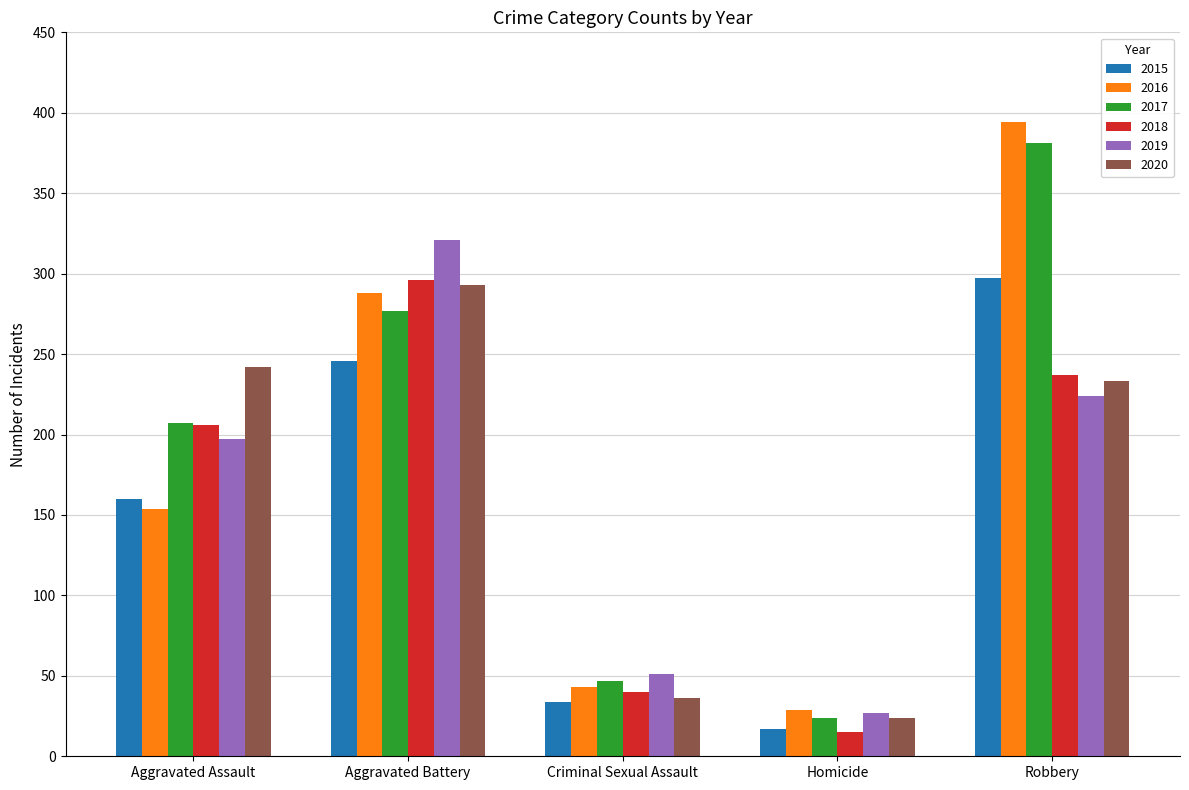

Rank the categories by 2018 value from lowest to highest.

Homicide, Criminal Sexual Assault, Aggravated Assault, Robbery, Aggravated Battery